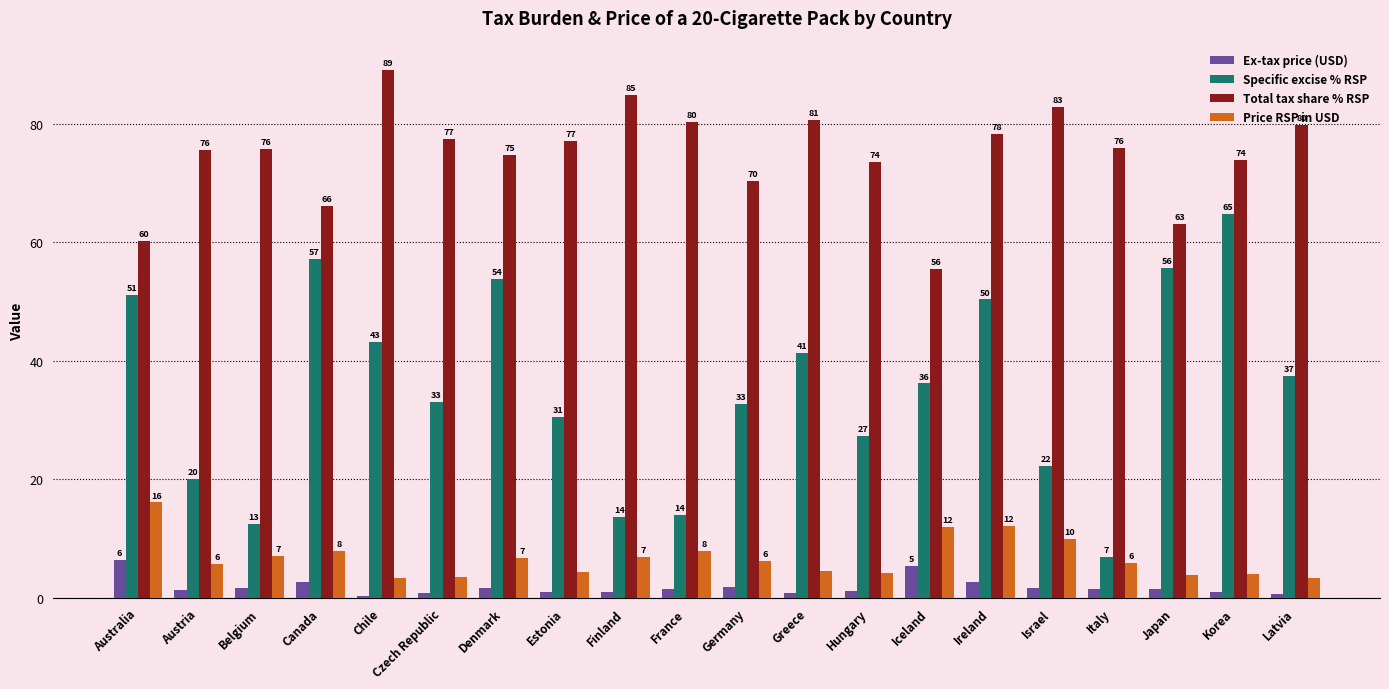

True or false: Price RSP in USD has a value of 3.6 at Czech Republic.

True